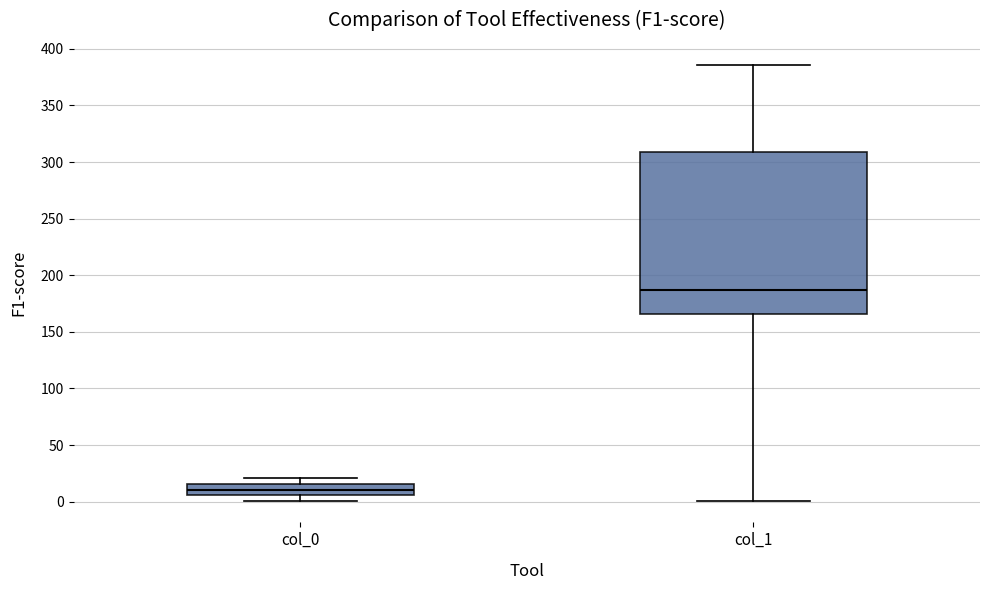

Which box is the tallest, from its lower edge to its upper edge?

col_1